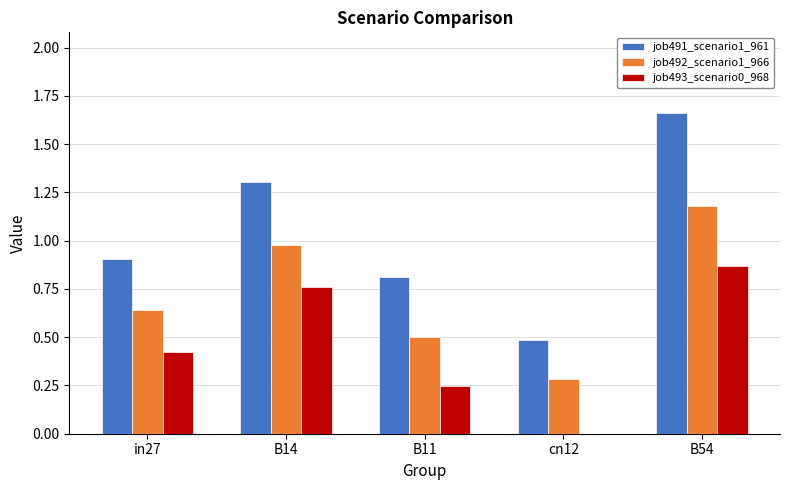

What is the average value of the job492_scenario1_966 series?

0.7